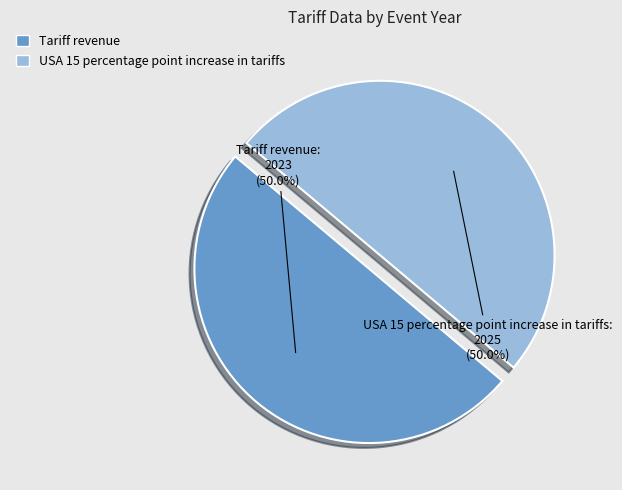

Is it true that Tariff revenue is 41% of the pie?

False